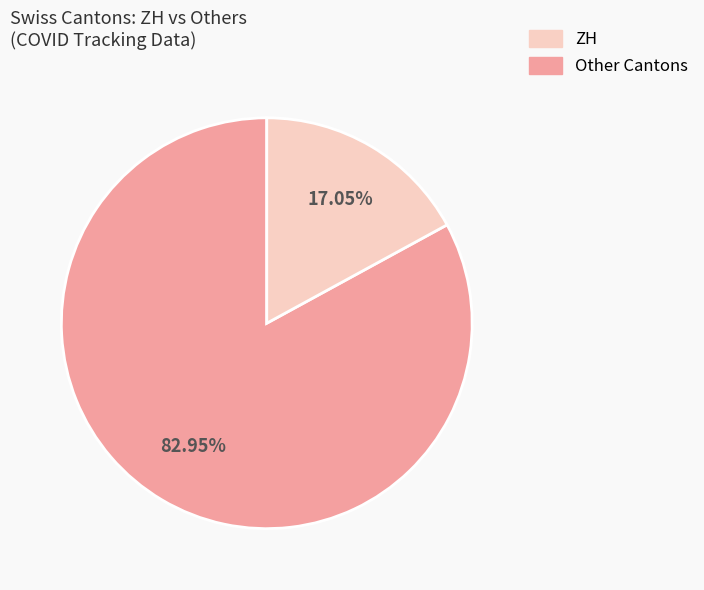

Is there any slice that represents more than half of the pie?

Yes